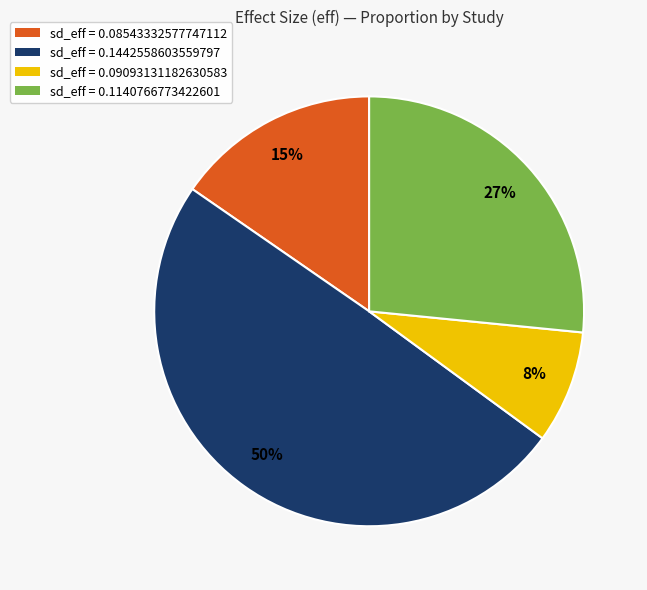

Which has a higher value, sd_eff = 0.08543332577747112 or sd_eff = 0.09093131182630583?

sd_eff = 0.08543332577747112